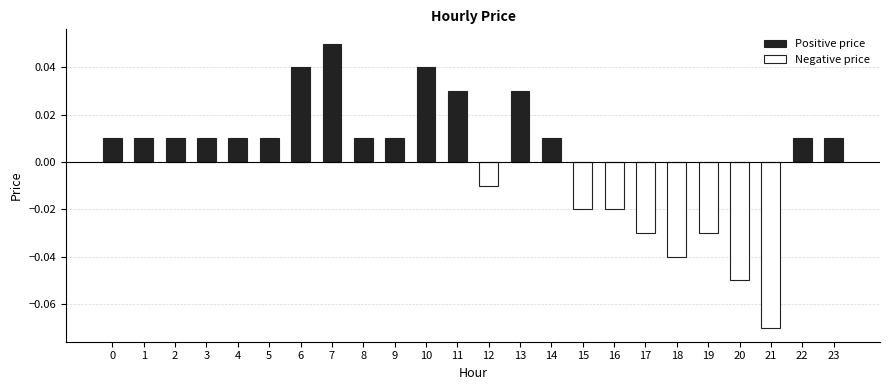

Which category has the lowest value across all series?

21